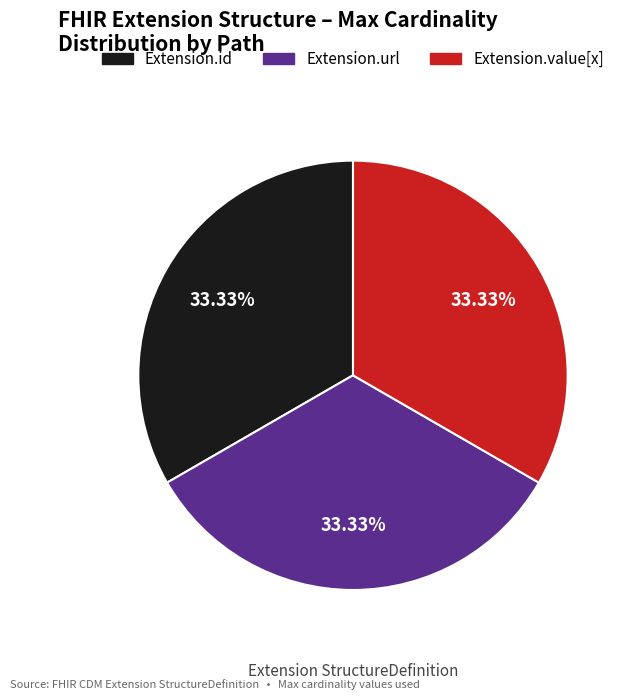

Does any single category account for the majority?

No